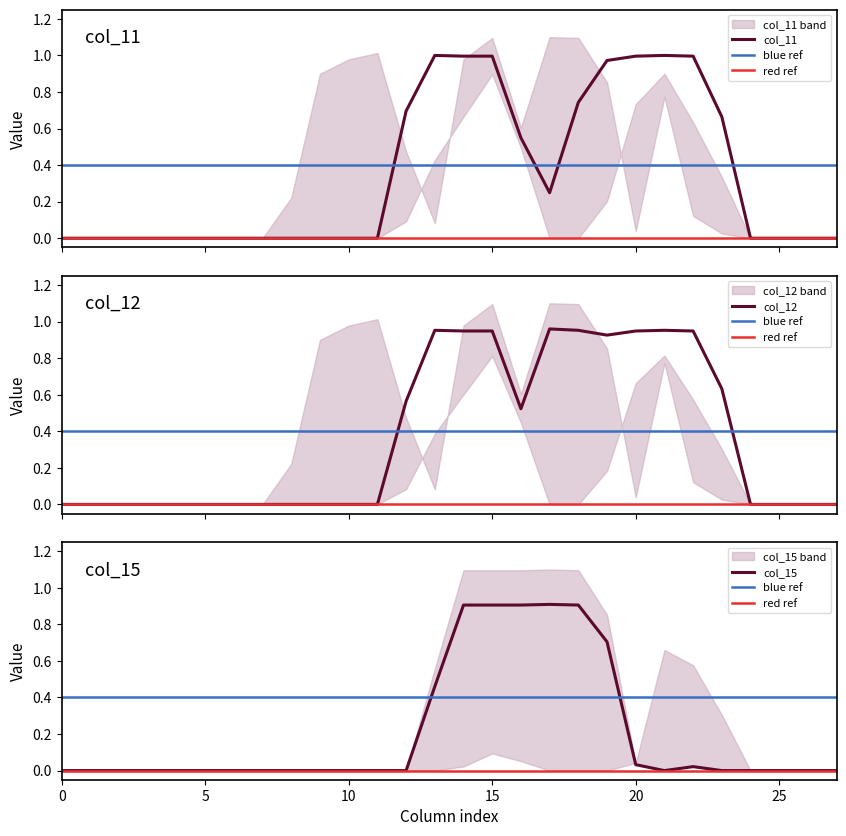

How many lines are shown in the chart?

3